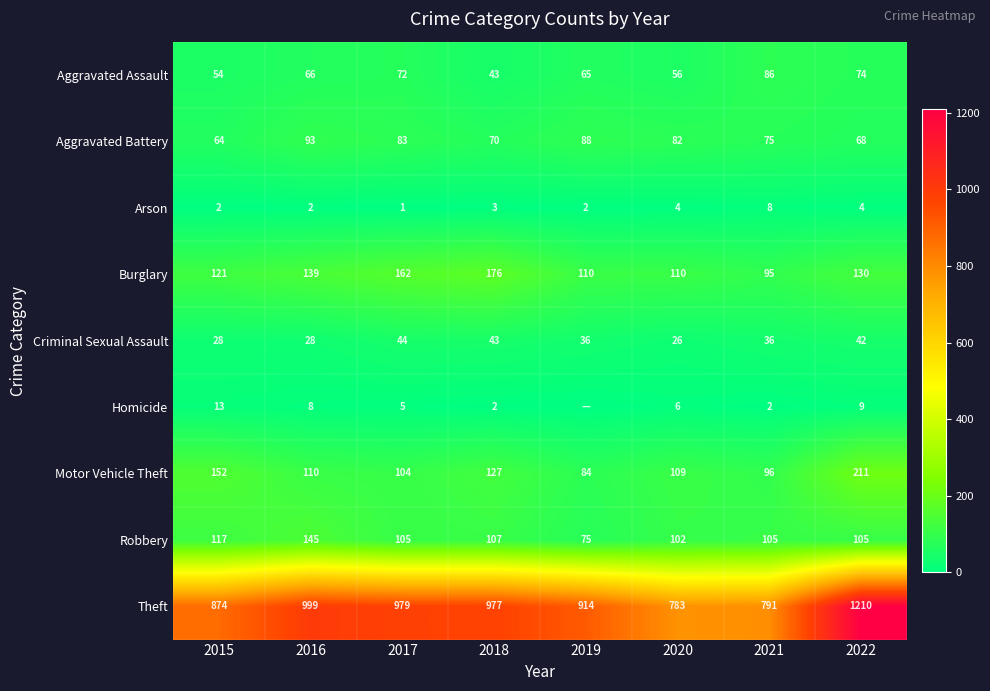

Where is Theft nearest to the value 996?

2016